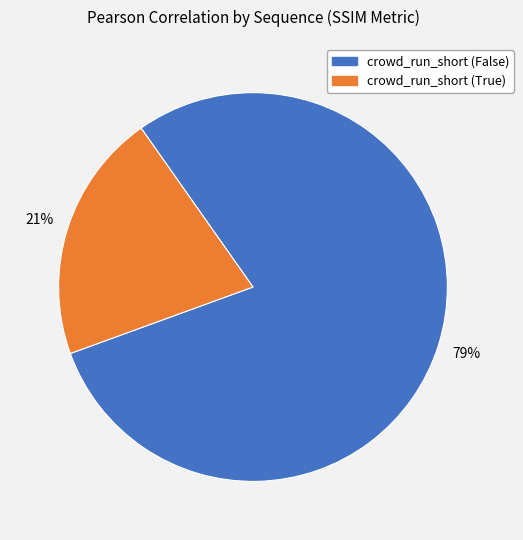

Is there any slice that represents more than half of the pie?

Yes